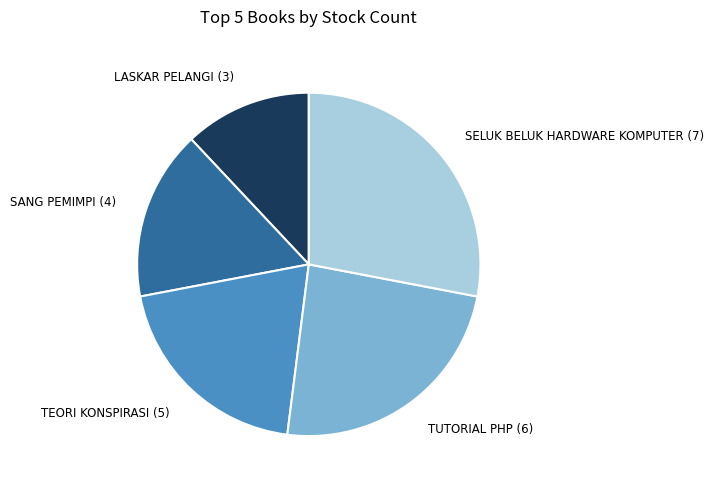

Rank the categories by value from lowest to highest.

LASKAR PELANGI (3), SANG PEMIMPI (4), TEORI KONSPIRASI (5), TUTORIAL PHP (6), SELUK BELUK HARDWARE KOMPUTER (7)